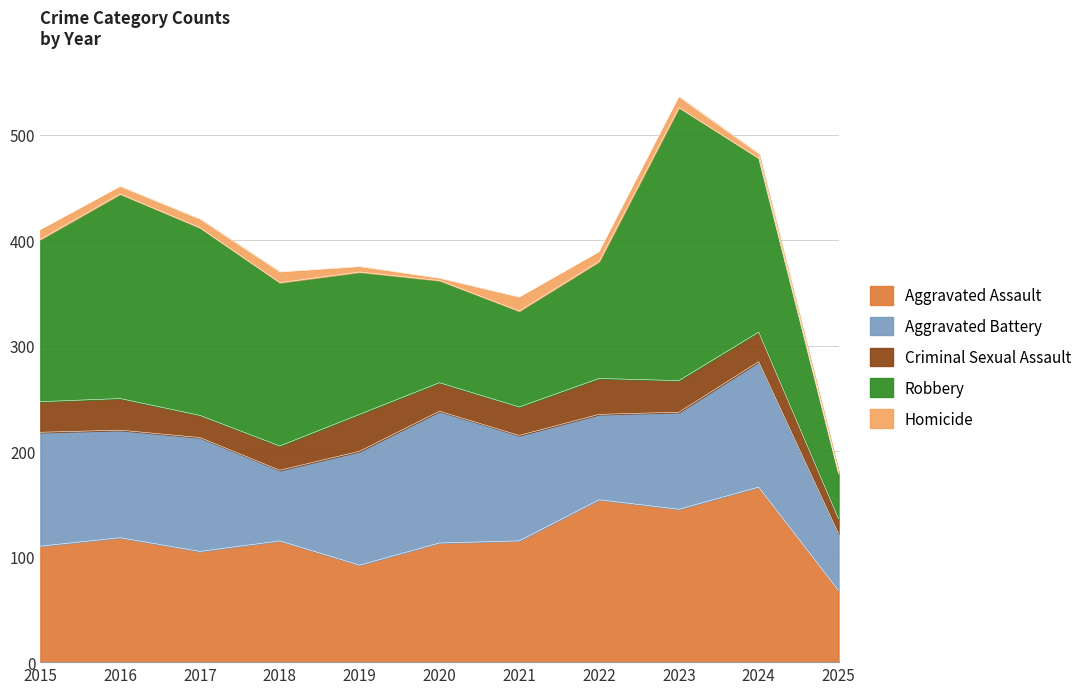

What is the difference between the highest and lowest values at 2016?

187